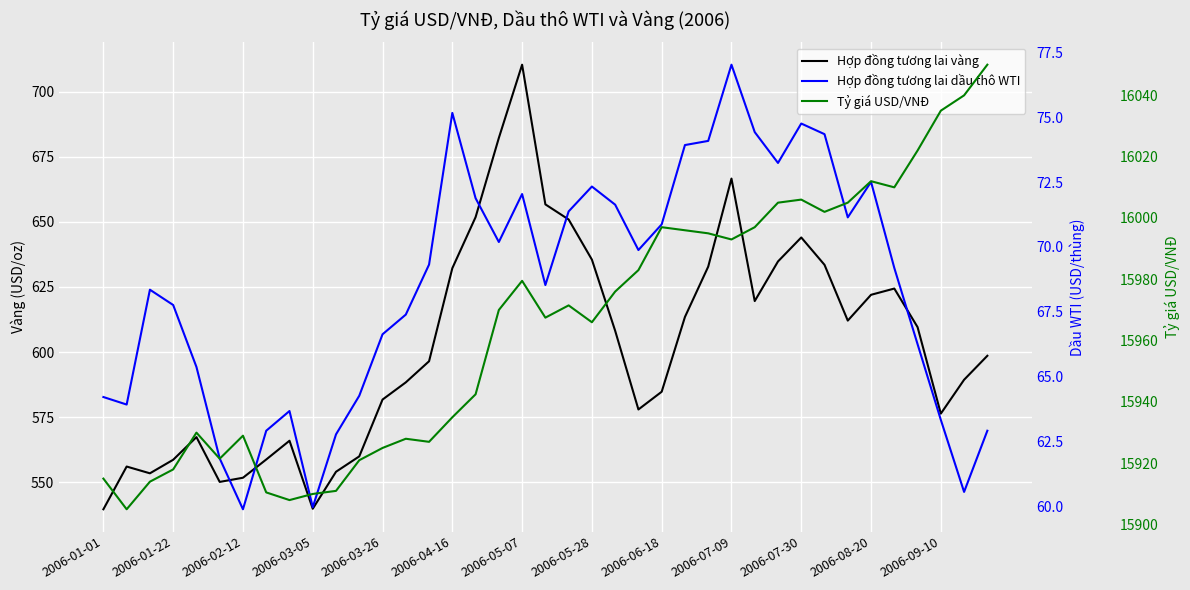

How many distinct data groups are displayed?

3